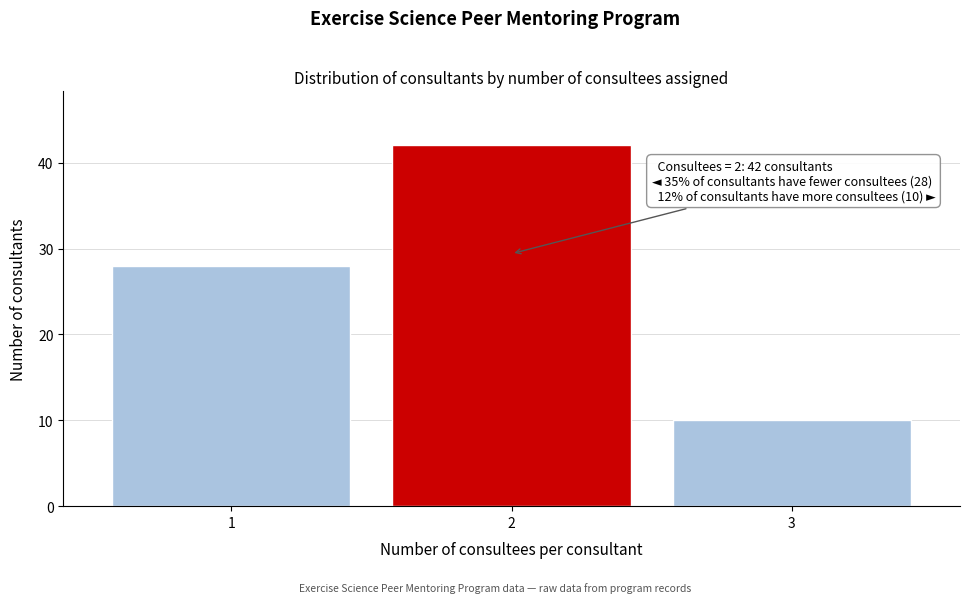

Reading right to left, list all the values displayed in this chart.

10	42	28